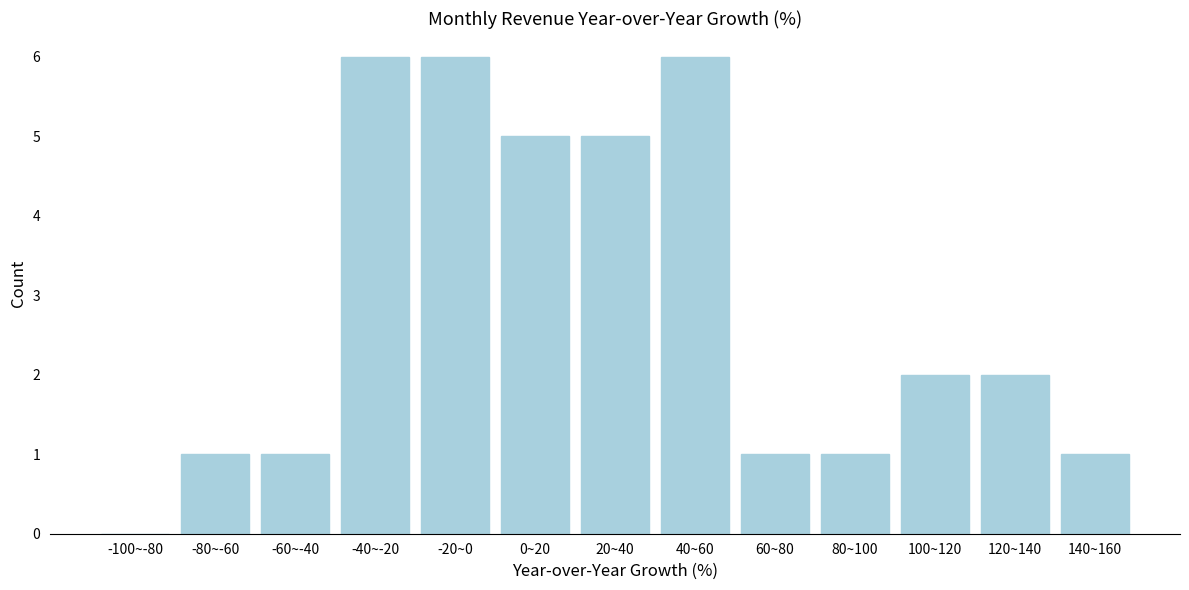

Reading left to right, transcribe all the data shown in this chart.

-100~-80=0	-80~-60=1	-60~-40=1	-40~-20=6	-20~0=6	0~20=5	20~40=5	40~60=6	60~80=1	80~100=1	100~120=2	120~140=2	140~160=1